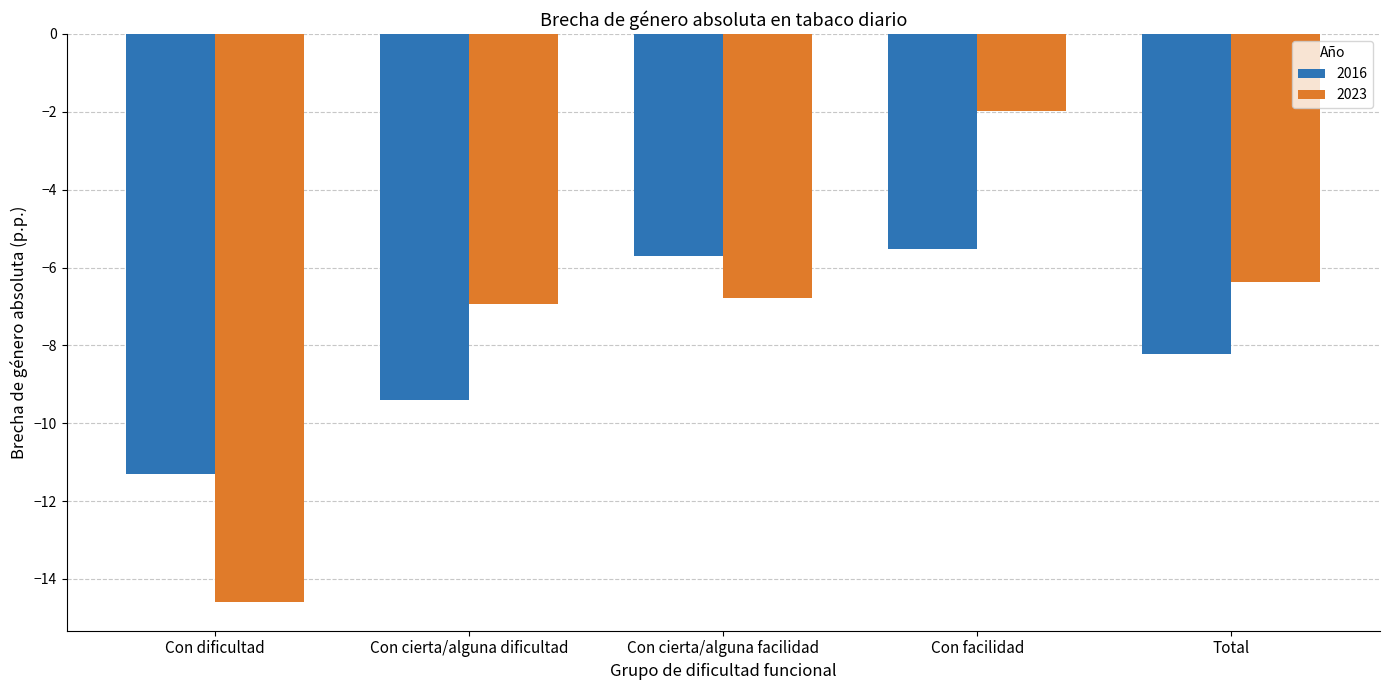

At which label does 2023 reach its minimum?

Con dificultad